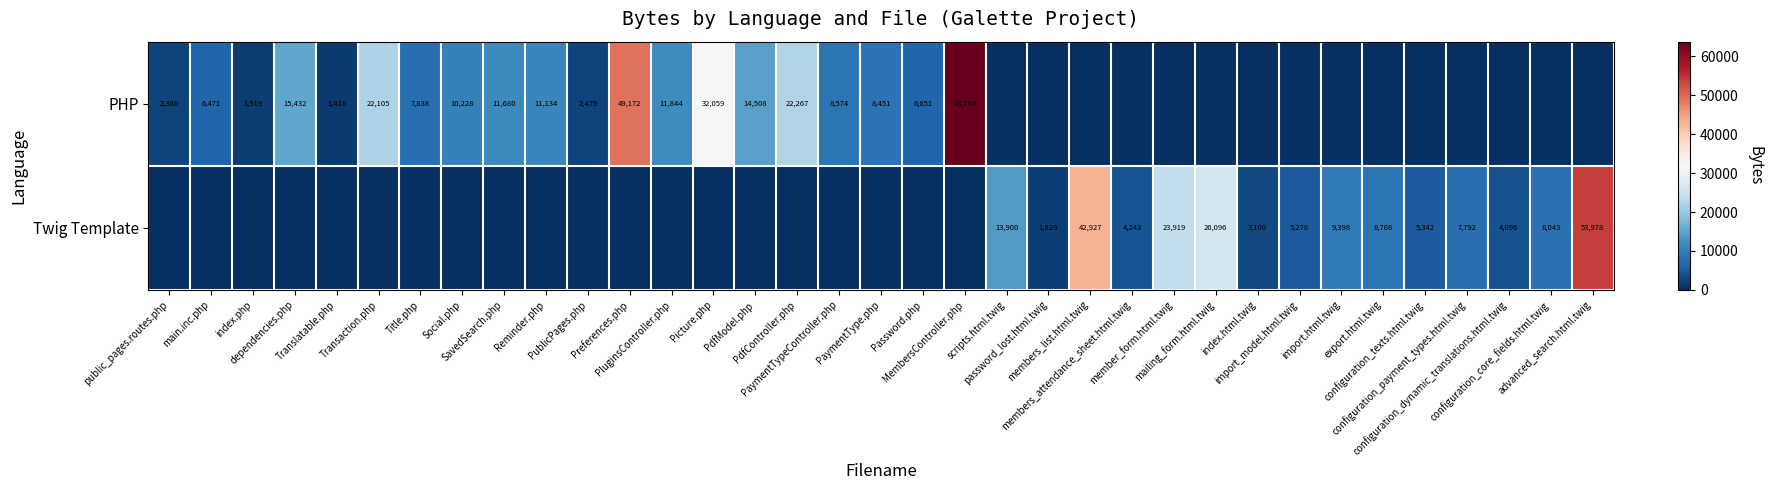

The PHP series shows 2380 at public_pages.routes.php. True or false?

True